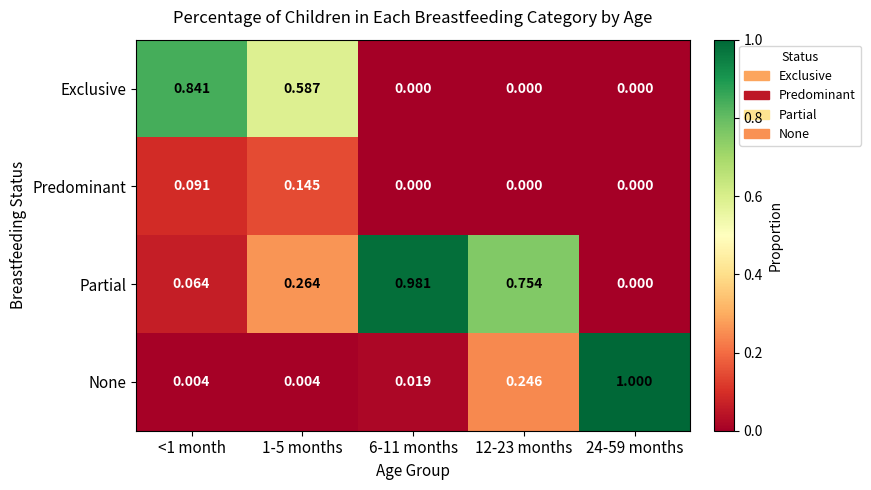

Which series has the largest total across all categories?

Partial